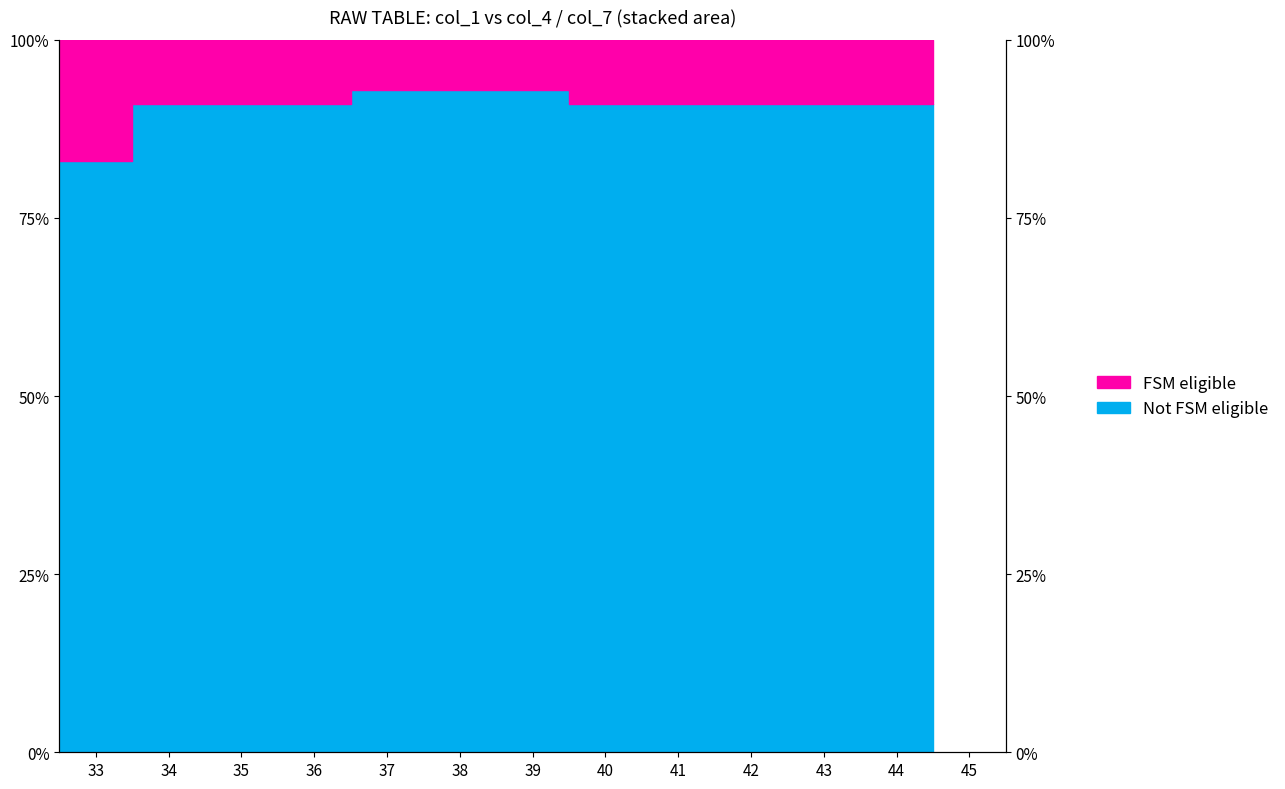

What is the difference between the maximum and minimum values?

10